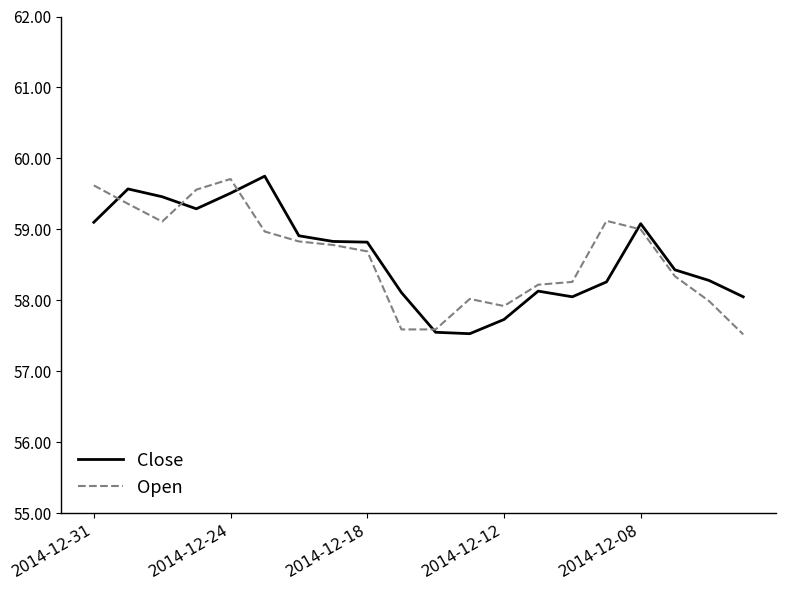

What is the minimum value shown in the chart?

57.5